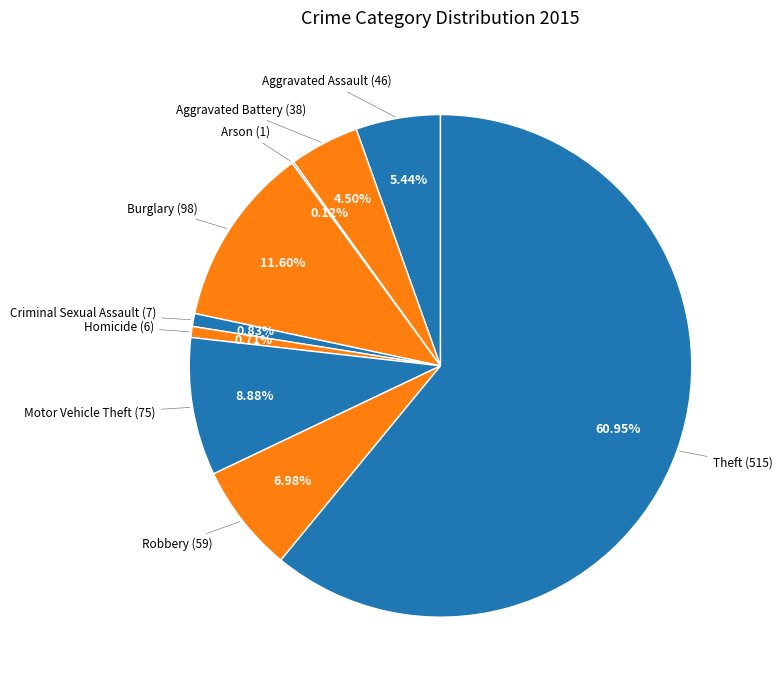

To the nearest percent, what is the average slice percentage?

11%